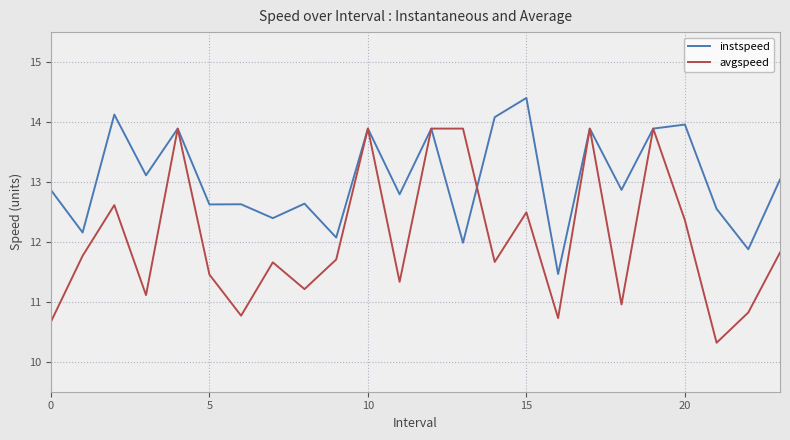

What is the lowest value of the instspeed series?

11.5